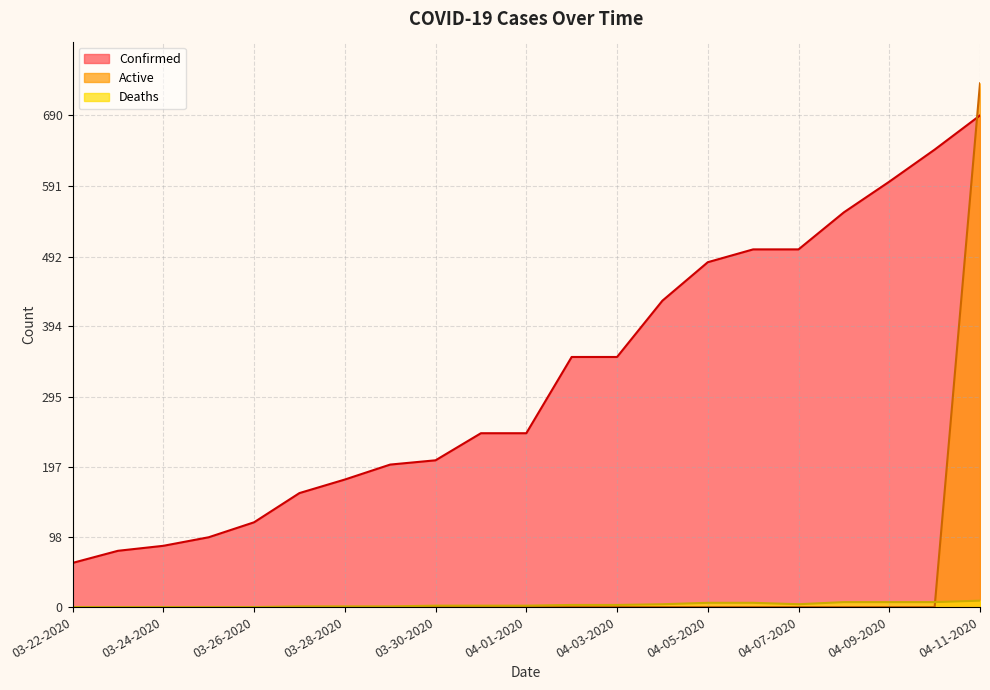

True or false: Active has a value of 0 at 03-27-2020.

True